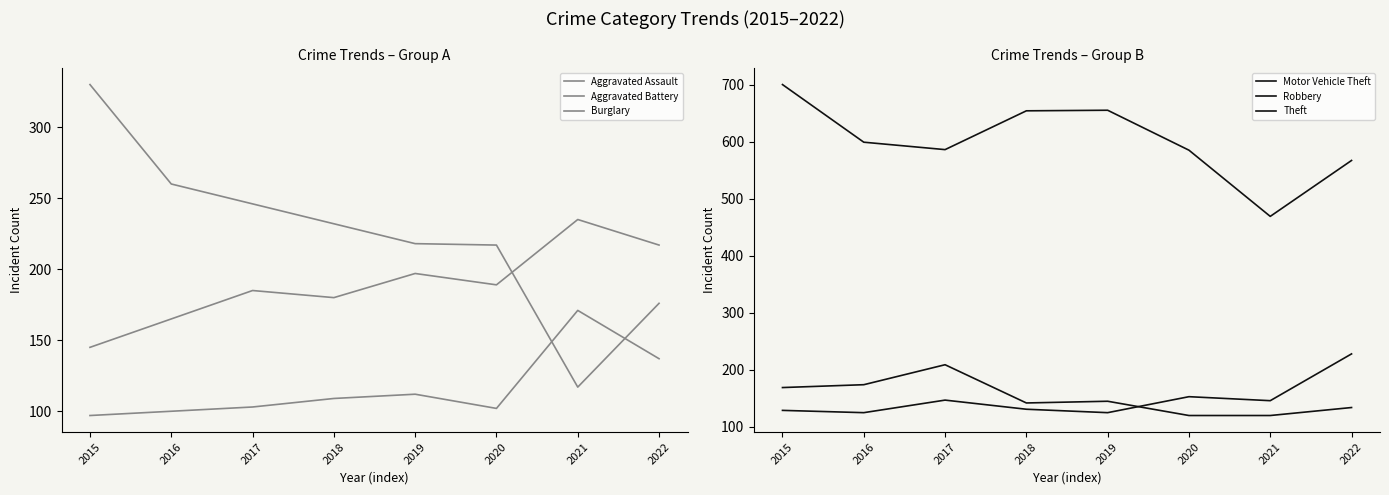

Rank the categories by Theft value from lowest to highest.

2021, 2022, 2020, 2017, 2016, 2018, 2019, 2015